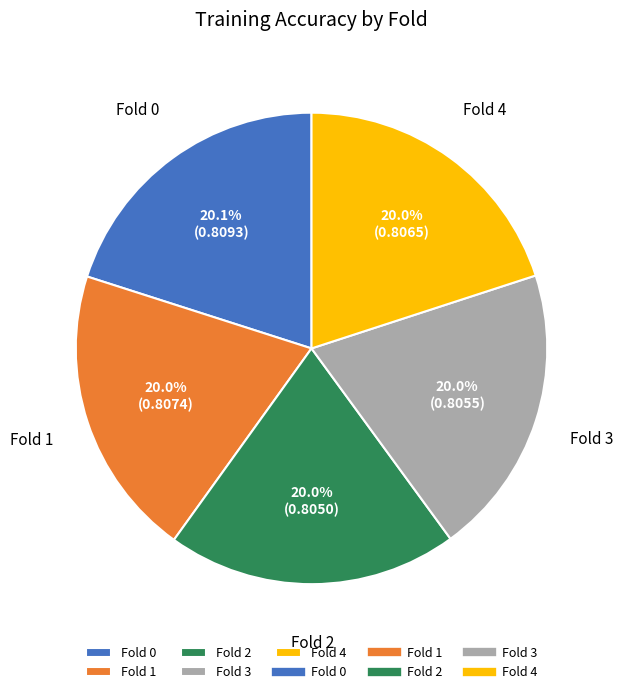

How much of the chart is everything except Fold 4?

80.0%